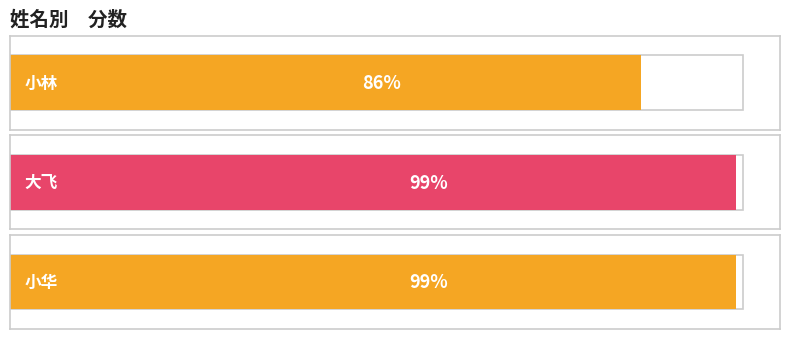

What is the greatest value displayed?

99